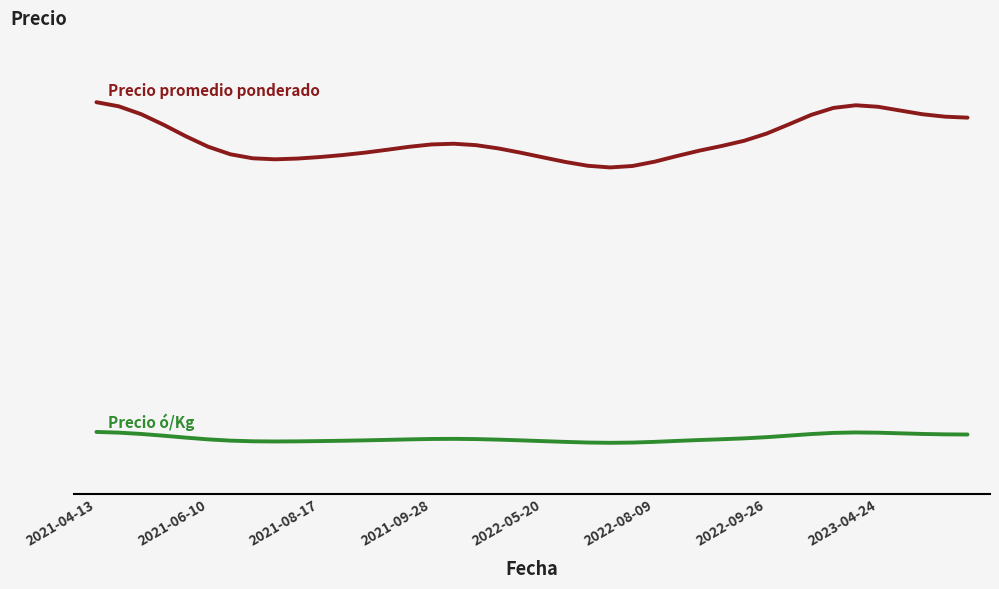

Does the chart have visible grid lines?

No